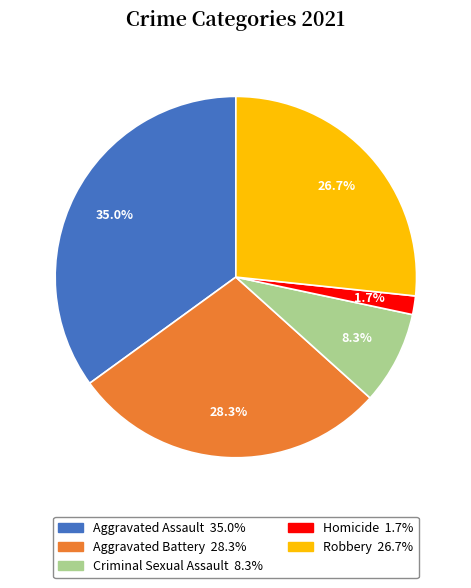

To the nearest percent, what is the difference between the largest and smallest slice percentages?

33%